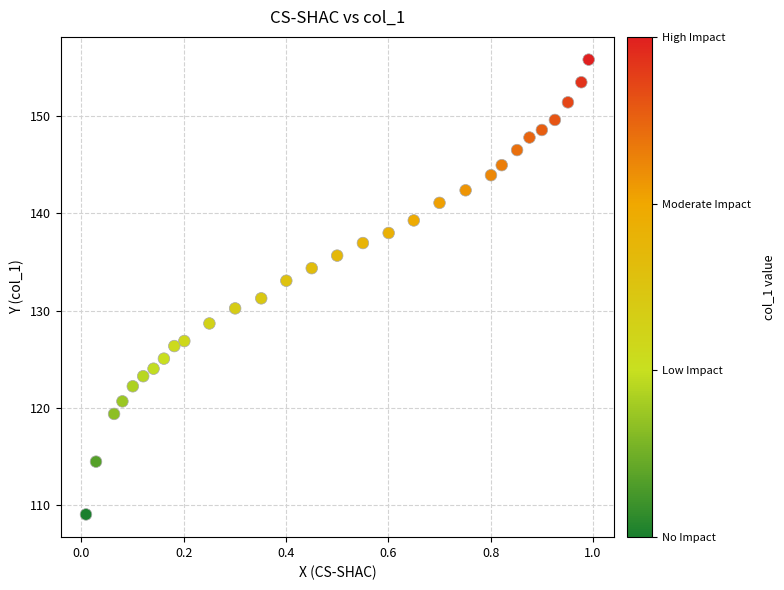

What is the range of X values (max minus min)?

1.0